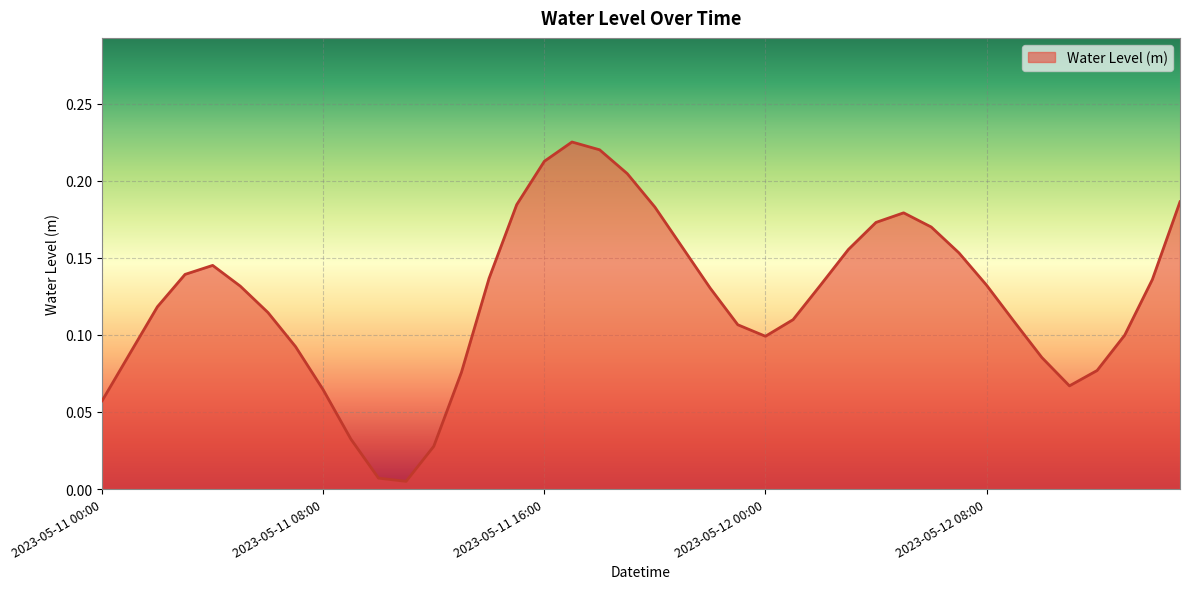

Rank the categories by value from lowest to highest.

2023-05-11 11:00, 2023-05-11 10:00, 2023-05-11 12:00, 2023-05-11 09:00, 2023-05-11 00:00, 2023-05-11 08:00, 2023-05-12 11:00, 2023-05-11 13:00, 2023-05-12 12:00, 2023-05-12 10:00, 2023-05-11 01:00, 2023-05-11 07:00, 2023-05-12 00:00, 2023-05-12 13:00, 2023-05-11 23:00, 2023-05-12 09:00, 2023-05-12 01:00, 2023-05-11 06:00, 2023-05-11 02:00, 2023-05-11 22:00, 2023-05-11 05:00, 2023-05-12 08:00, 2023-05-12 02:00, 2023-05-12 14:00, 2023-05-11 14:00, 2023-05-11 03:00, 2023-05-11 04:00, 2023-05-12 07:00, 2023-05-12 03:00, 2023-05-11 21:00, 2023-05-12 06:00, 2023-05-12 04:00, 2023-05-12 05:00, 2023-05-11 20:00, 2023-05-11 15:00, 2023-05-12 15:00, 2023-05-11 19:00, 2023-05-11 16:00, 2023-05-11 18:00, 2023-05-11 17:00